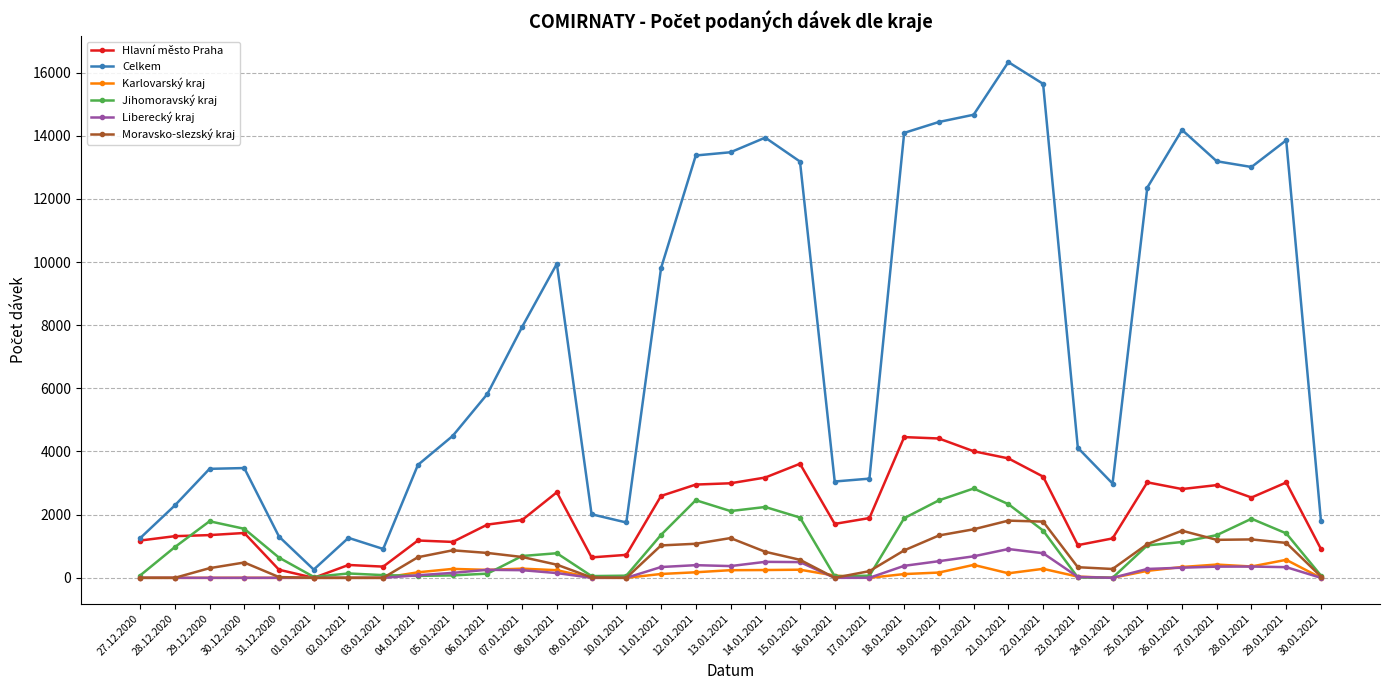

True or false: Karlovarský kraj has more than 0 interior local peaks.

True